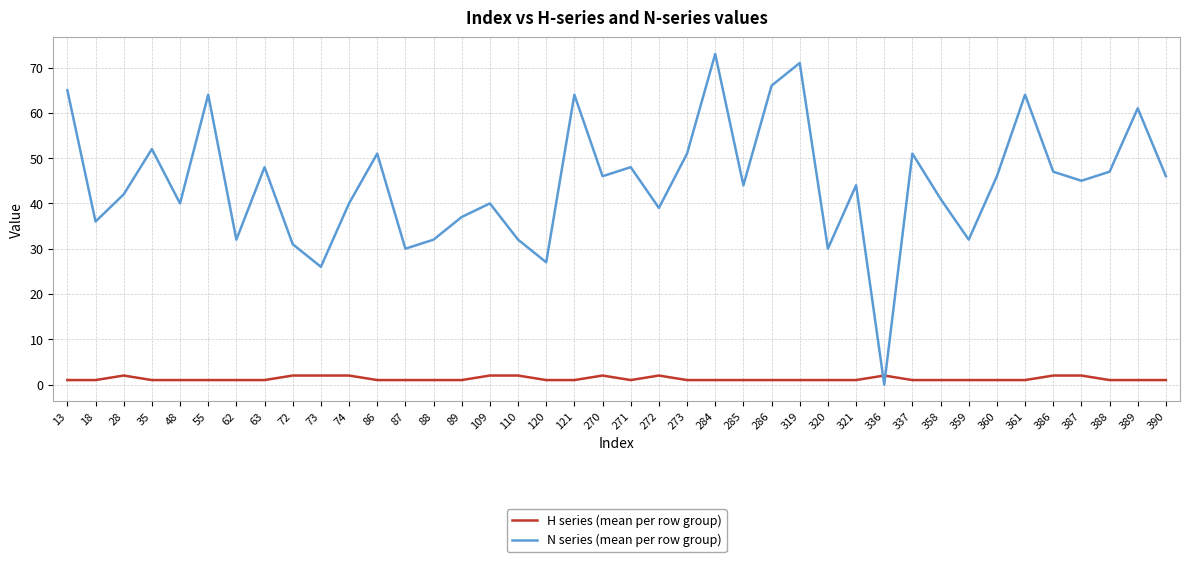

What is the approximate value of N series (mean per row group) at 361?

64